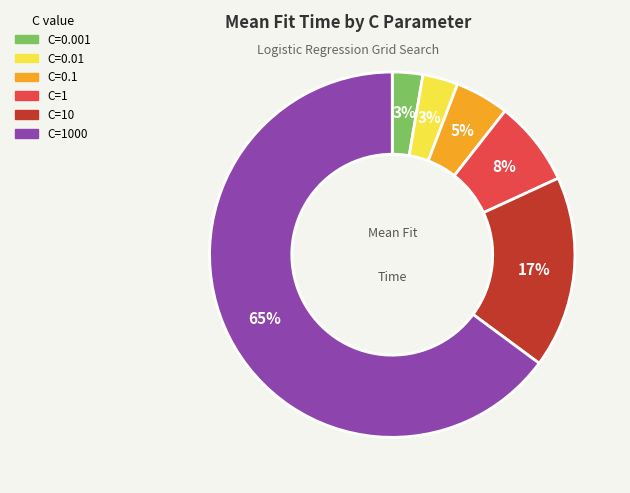

To the nearest percent, what is the average slice percentage?

17%